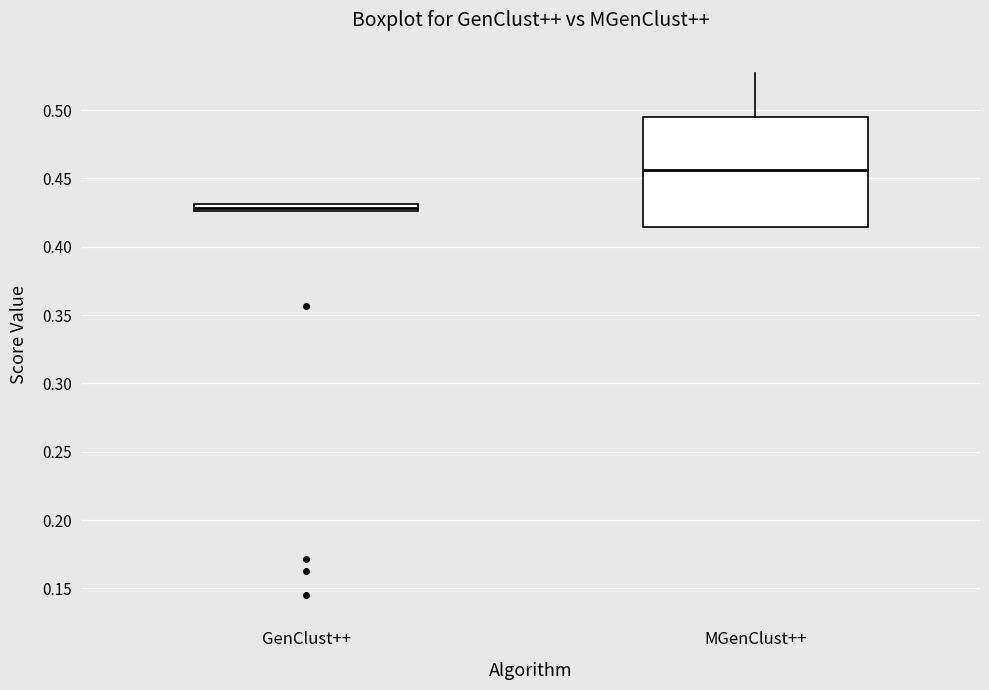

Where is the upper edge of the box for GenClust++ on the y-axis? The values are not printed on the chart, so give them approximately, as read against the axis.

0.430